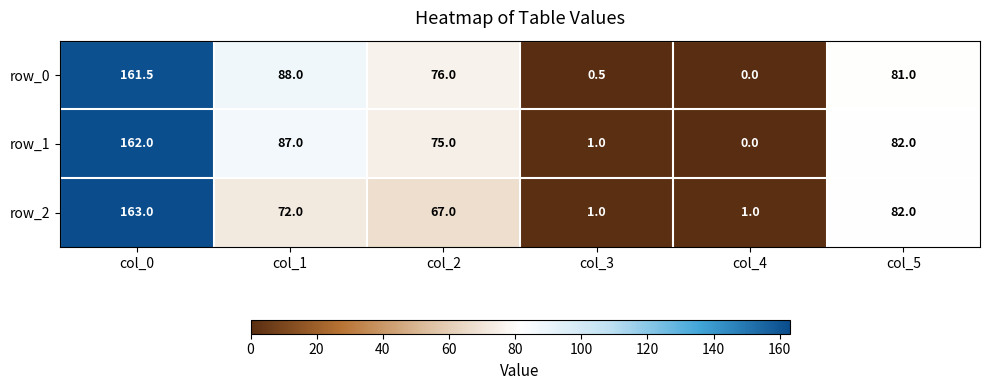

What is the sum of the row_0 values at col_1 and col_5?

169.0